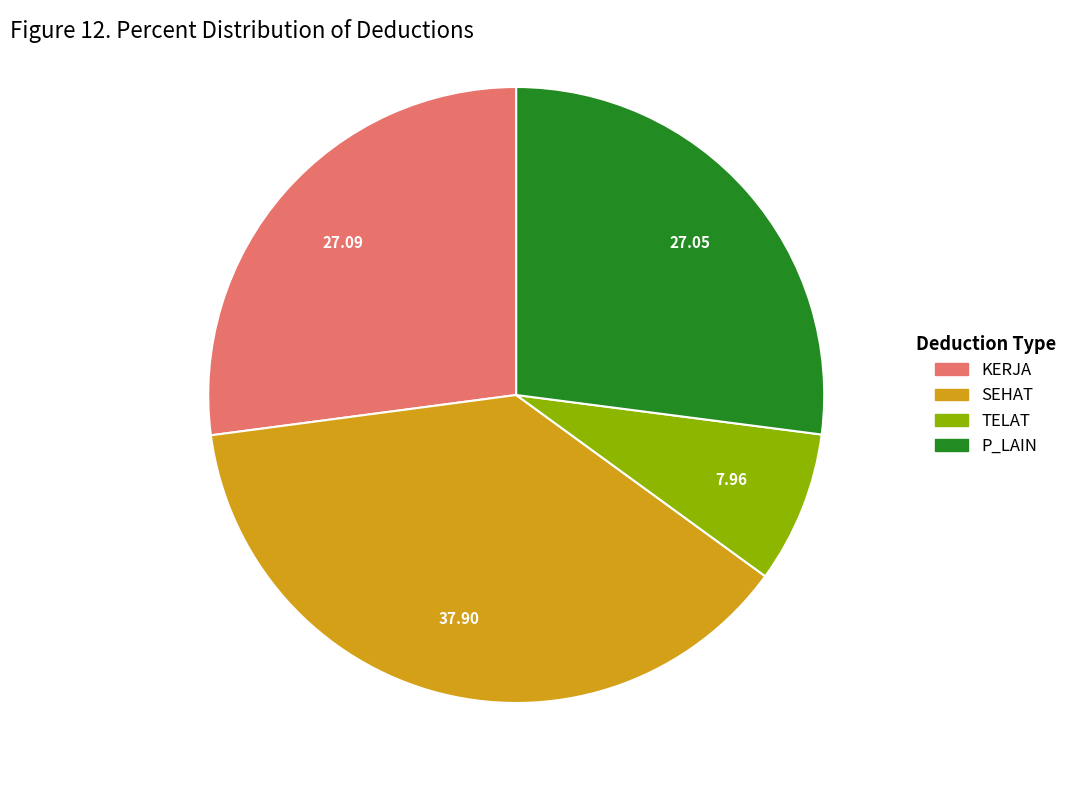

Which category has the smallest portion of the pie?

TELAT